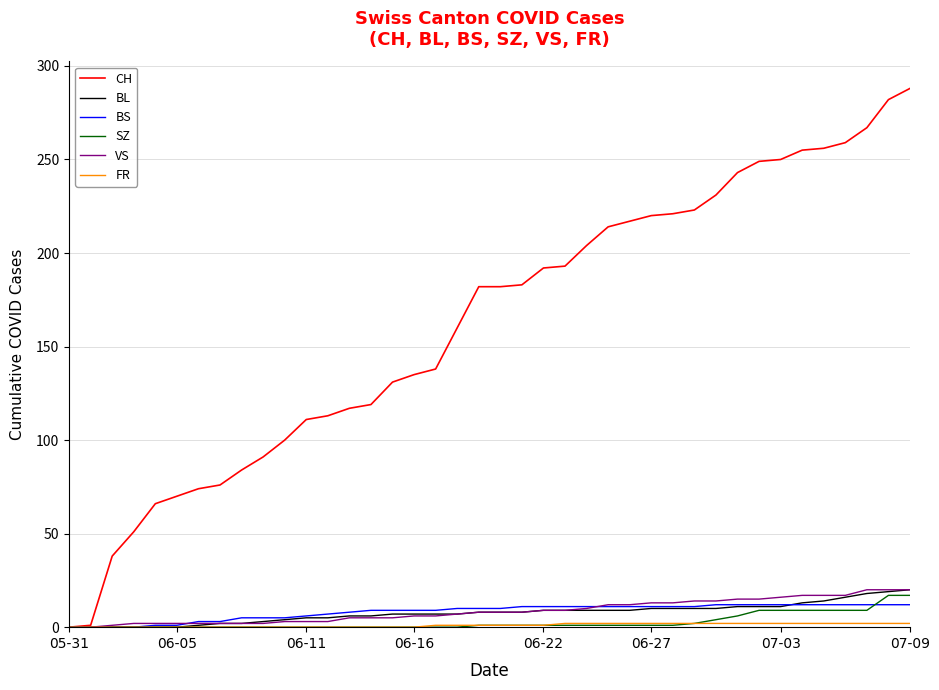

What is the highest value of the CH series?

288